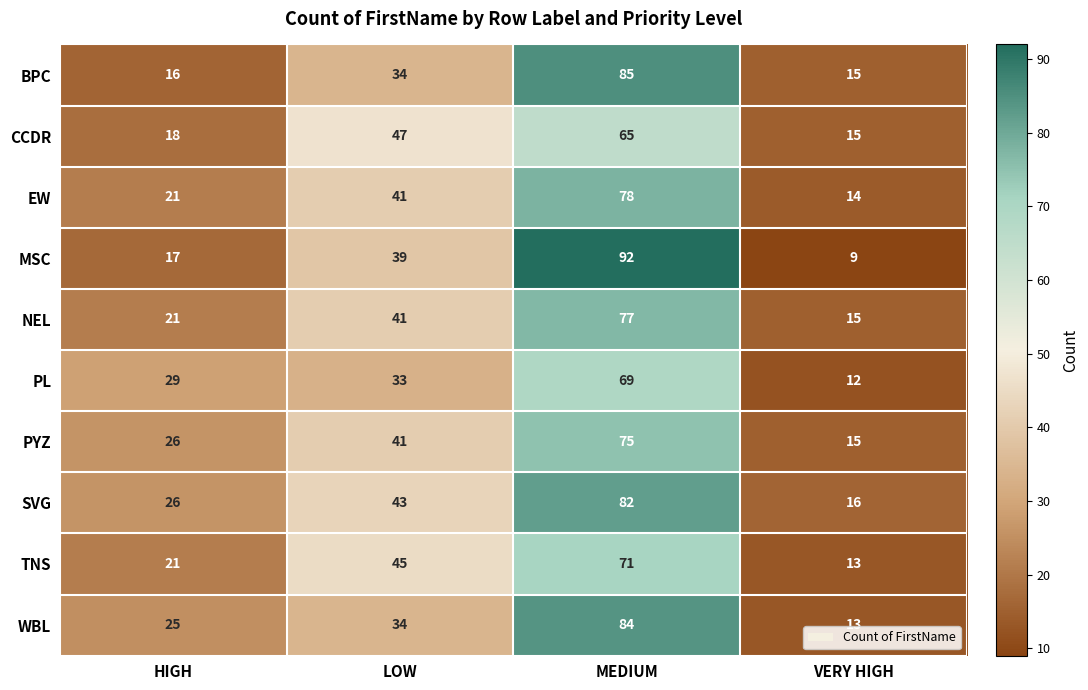

What is the sum of the TNS values at VERY HIGH and HIGH?

34